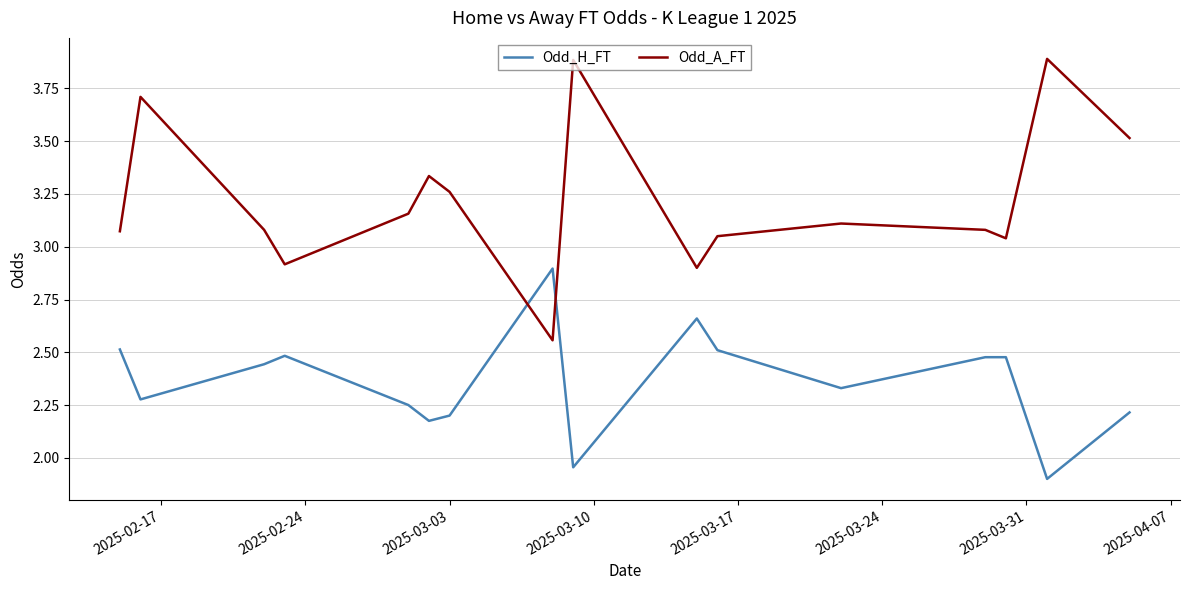

What is the difference between the maximum and minimum values in the Odd_H_FT series?

1.0